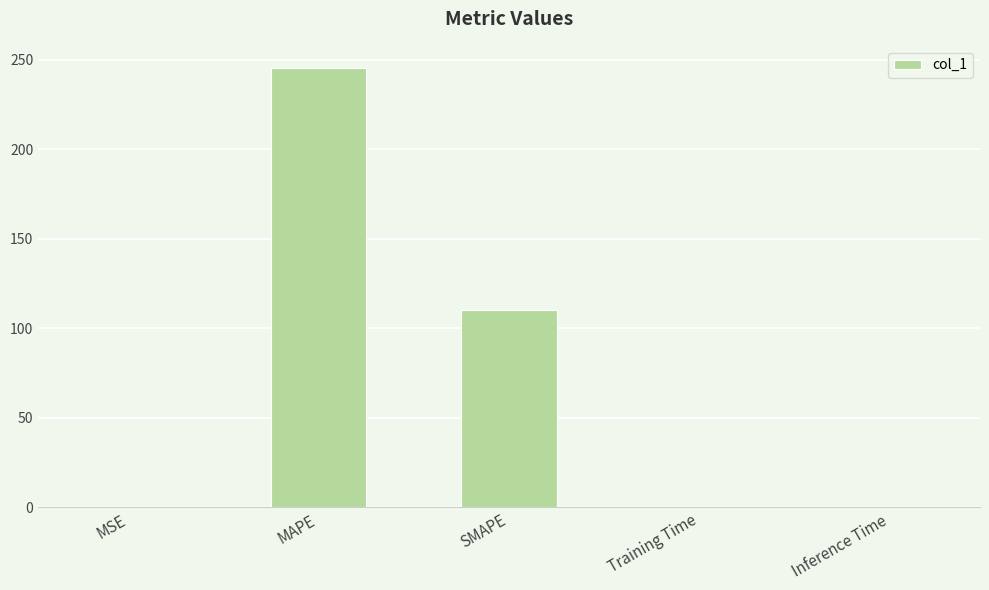

Where is the data nearest to the value 122?

SMAPE